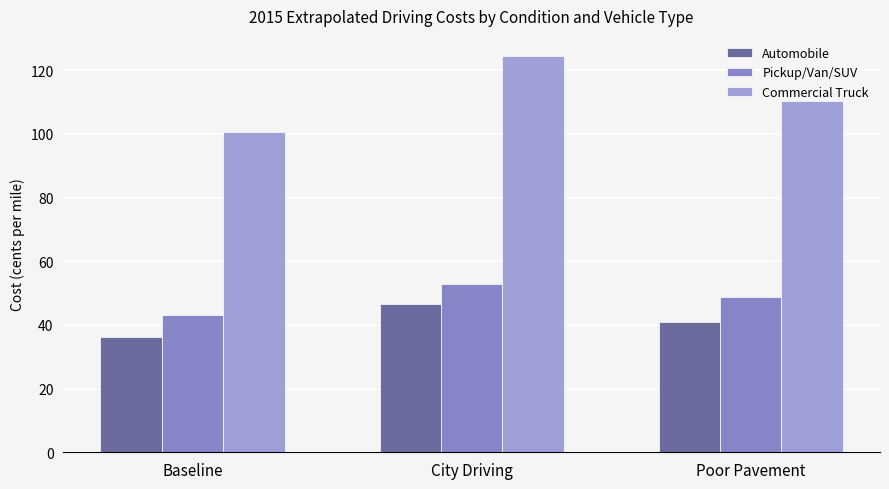

What are all the series names shown in the legend?

Automobile, Pickup/Van/SUV, Commercial Truck